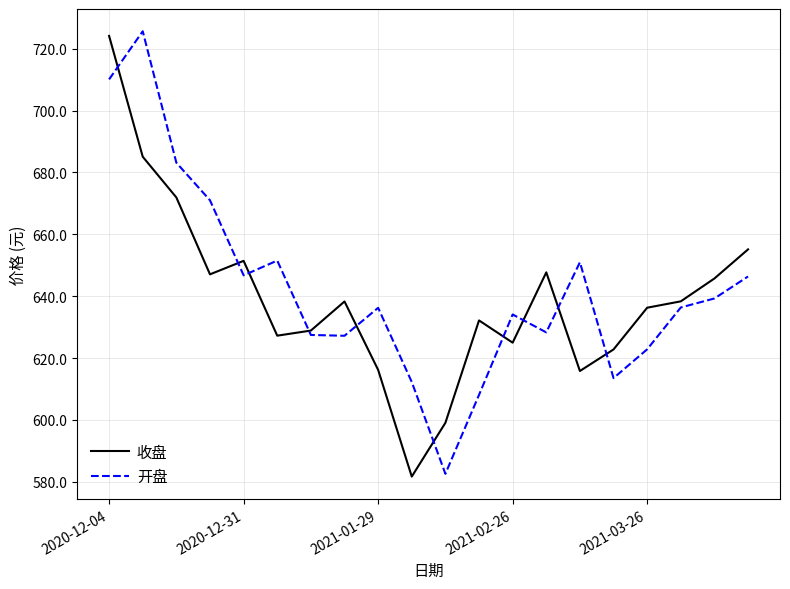

What is the minimum value shown in the chart?

581.7